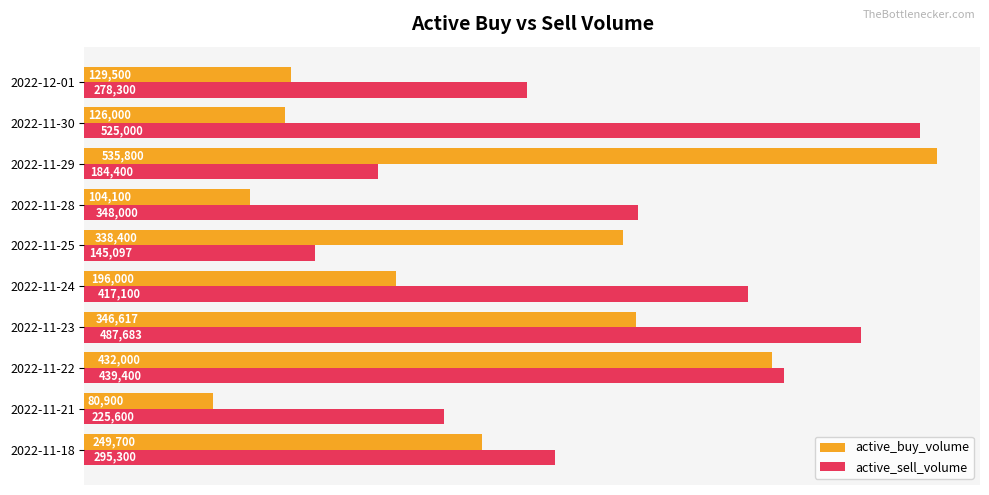

How many data points does each series have?

10